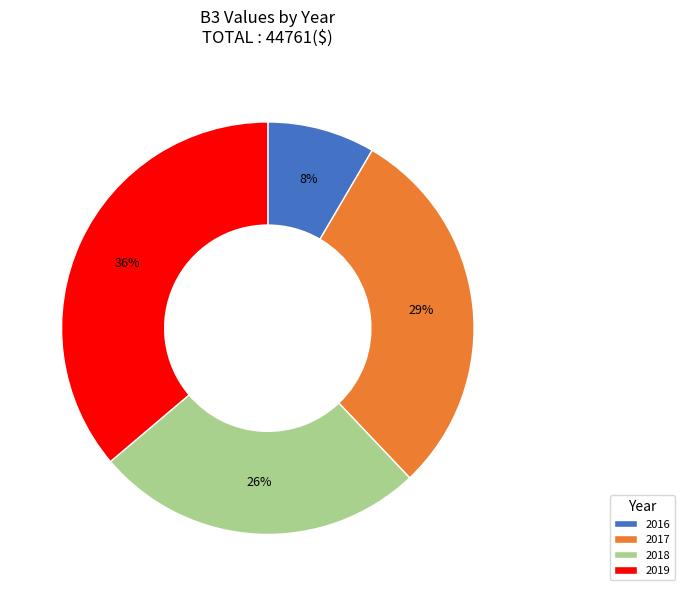

Is 2016 the majority of the pie?

No